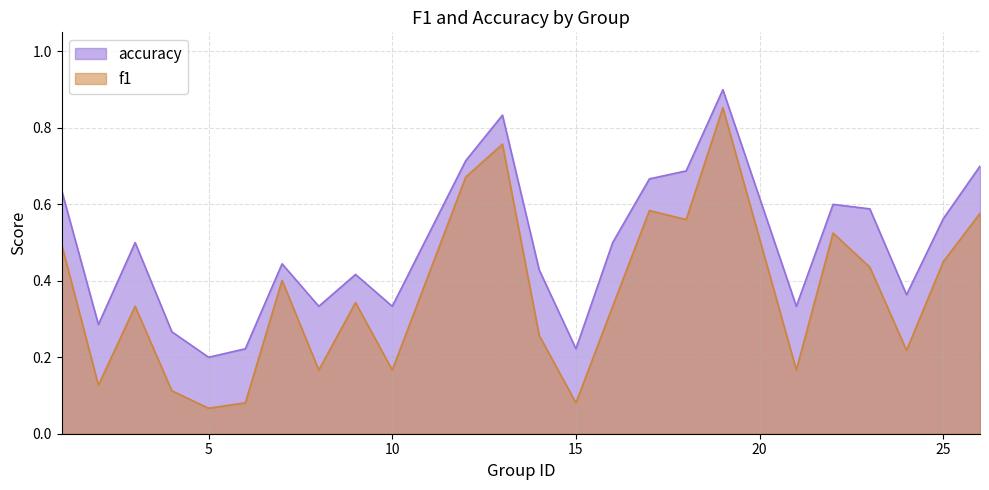

Rank the series by their maximum value, from lowest to highest.

f1, accuracy